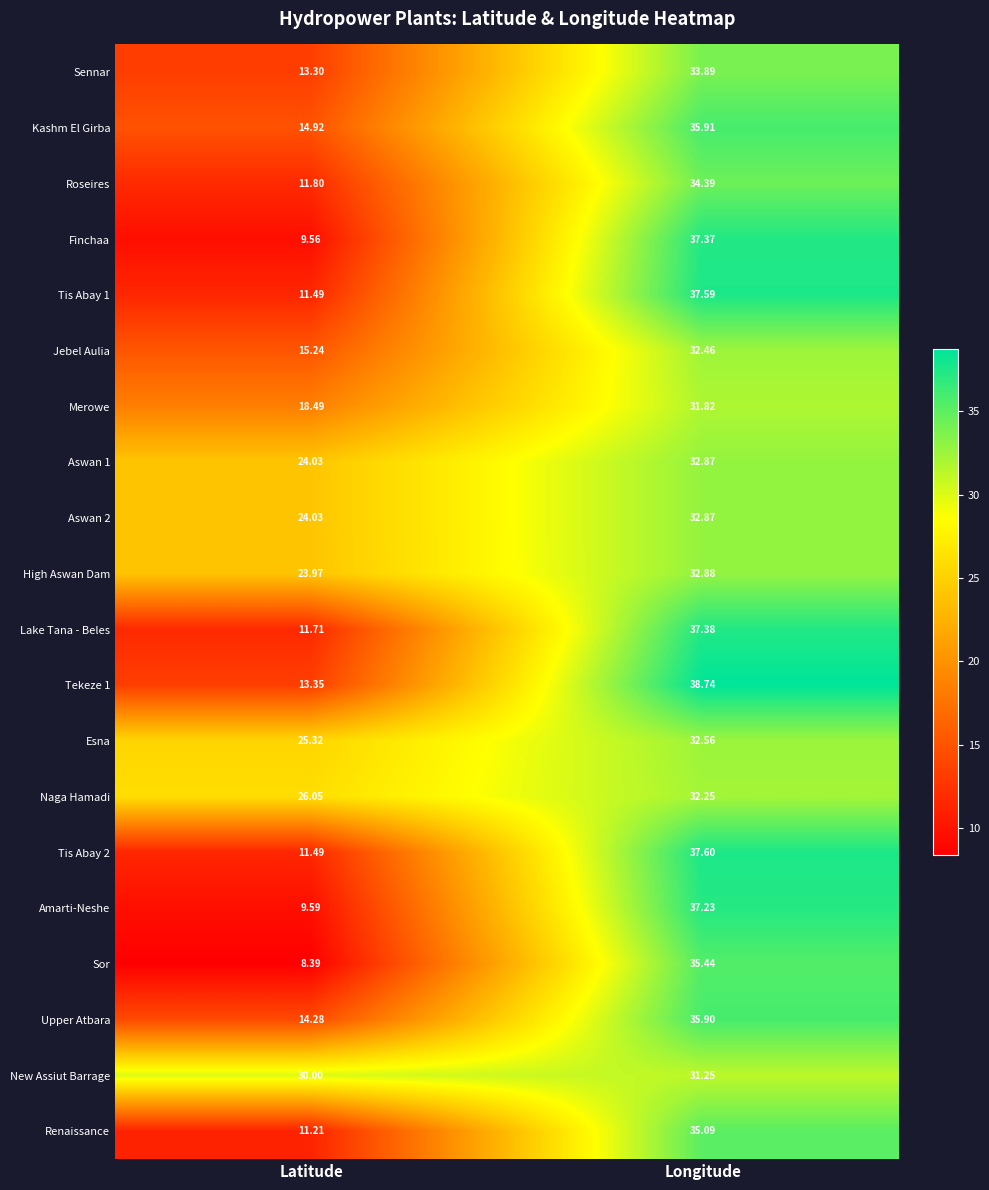

Rank the categories by Upper Atbara value from highest to lowest.

Longitude, Latitude